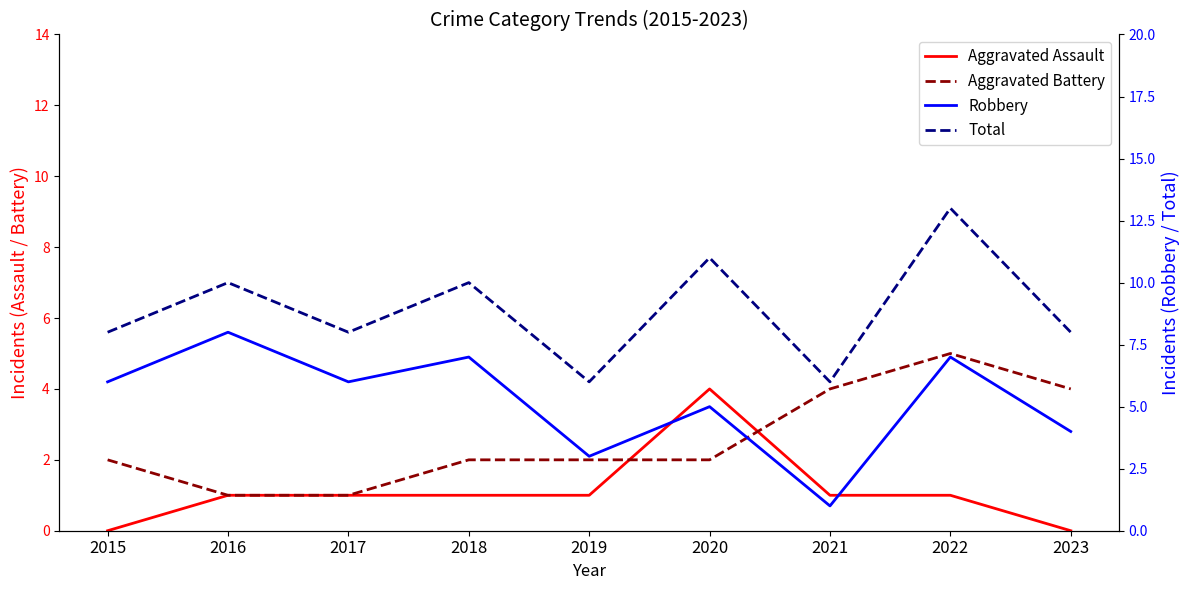

What are all the series names shown in the legend?

Aggravated Assault, Aggravated Battery, Robbery, Total